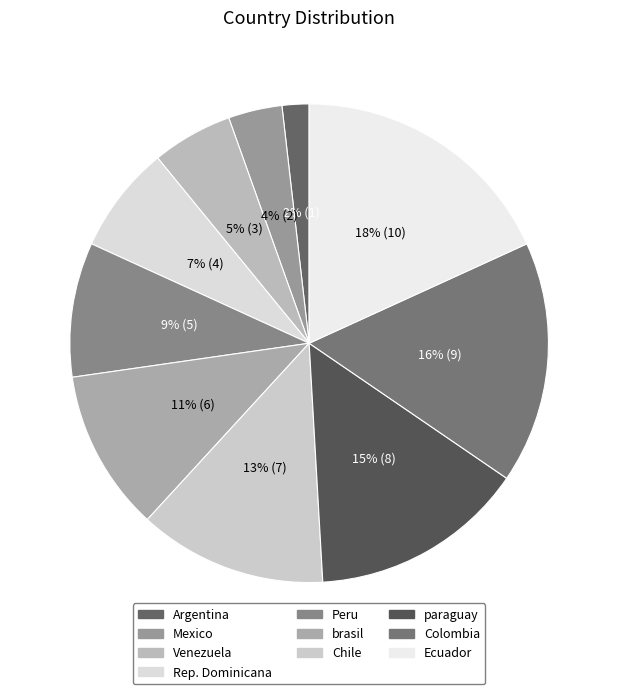

What is the ratio of the value at paraguay to the value at brasil?

1.3